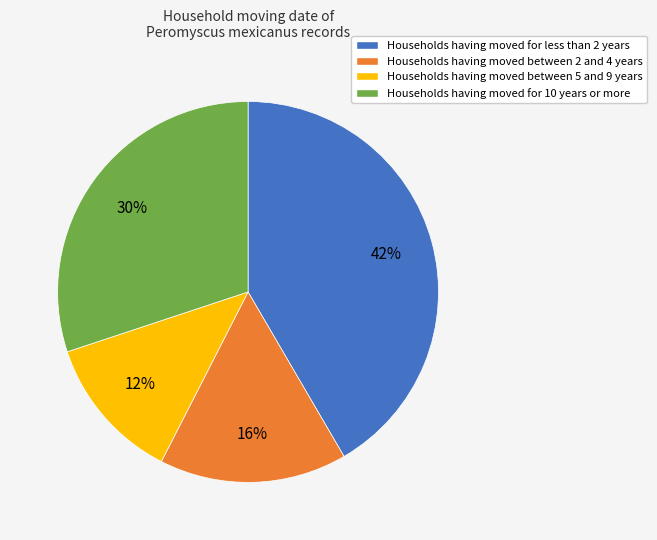

Is there any slice that represents more than half of the pie?

No